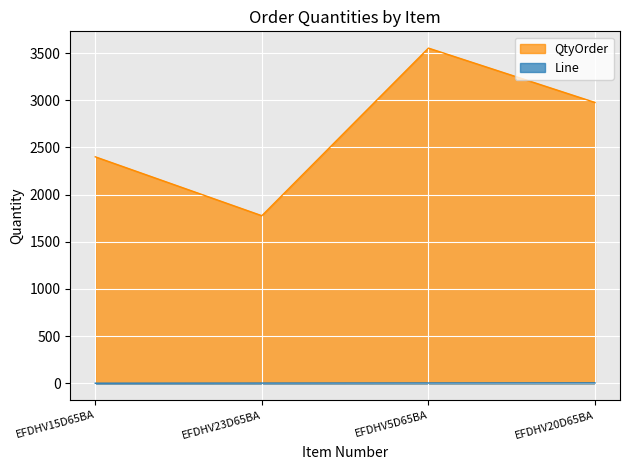

At which category does the chart reach its peak across all series?

EFDHV5D65BA